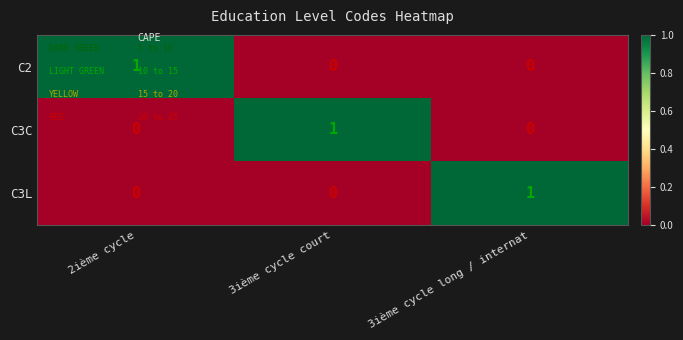

How many C2 values are between 0 and 1?

3